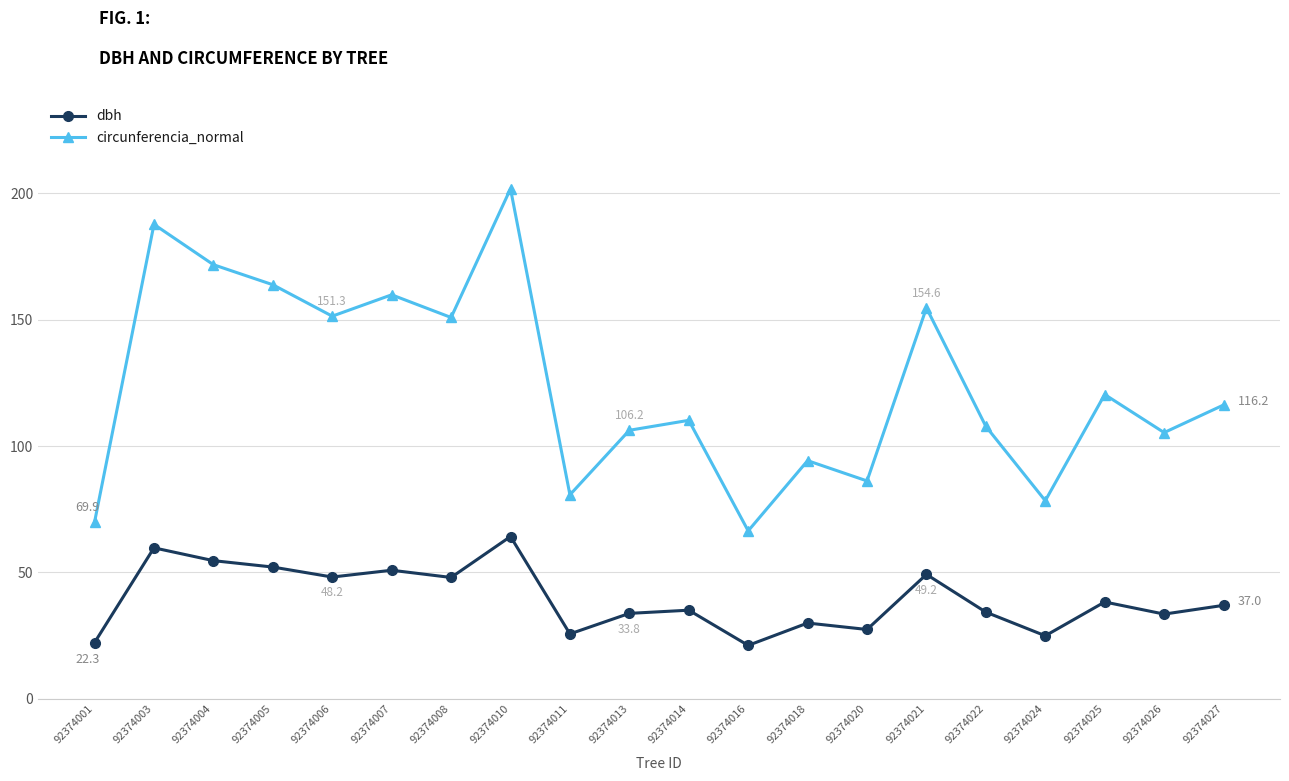

List the series in order of their peak value, highest first.

circunferencia_normal, dbh